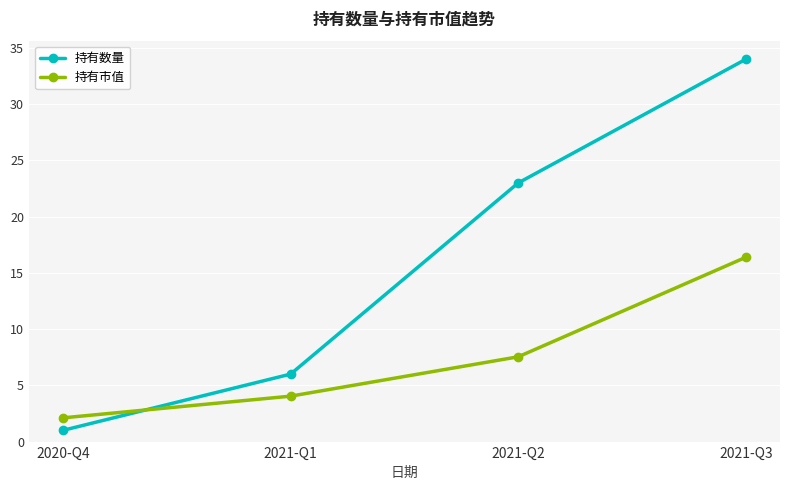

Reading left to right, what are all the values shown in this chart?

持有数量: 1.0	6.0	23.0	34.0
持有市值: 2.1	4.0	7.5	16.4